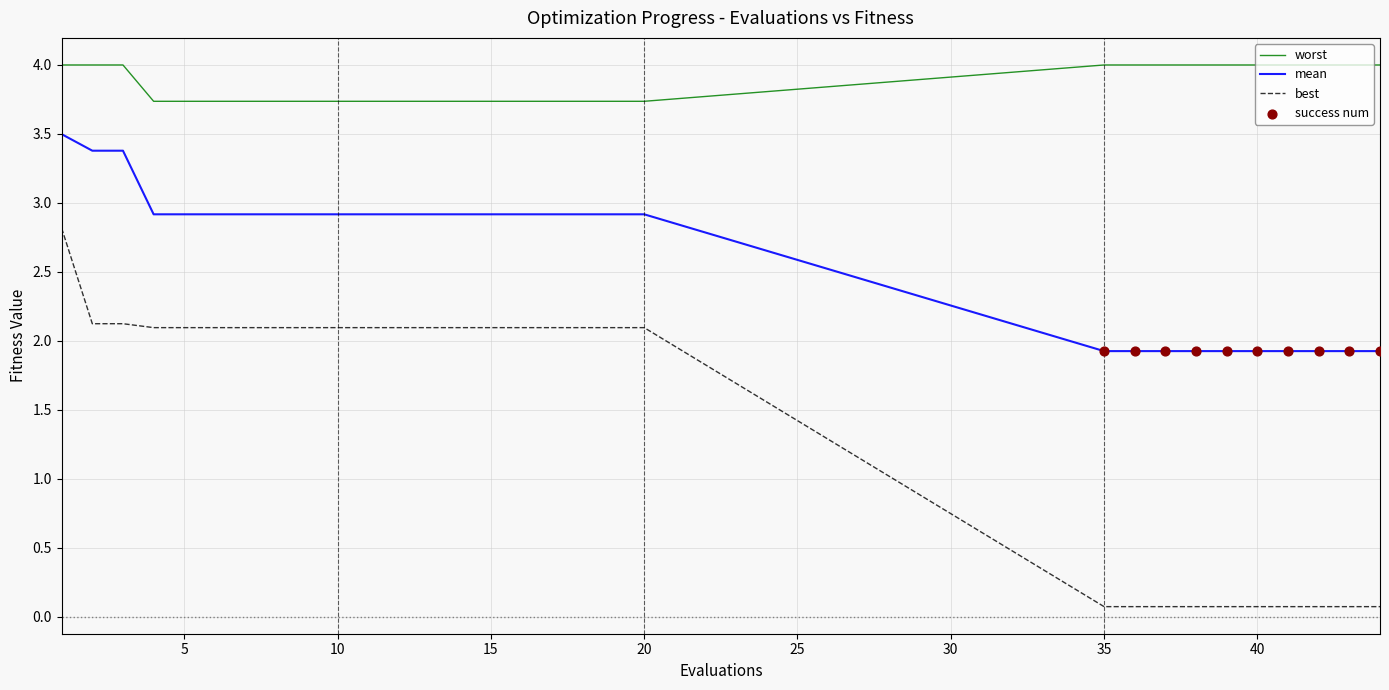

Which series has the largest total across all categories?

worst